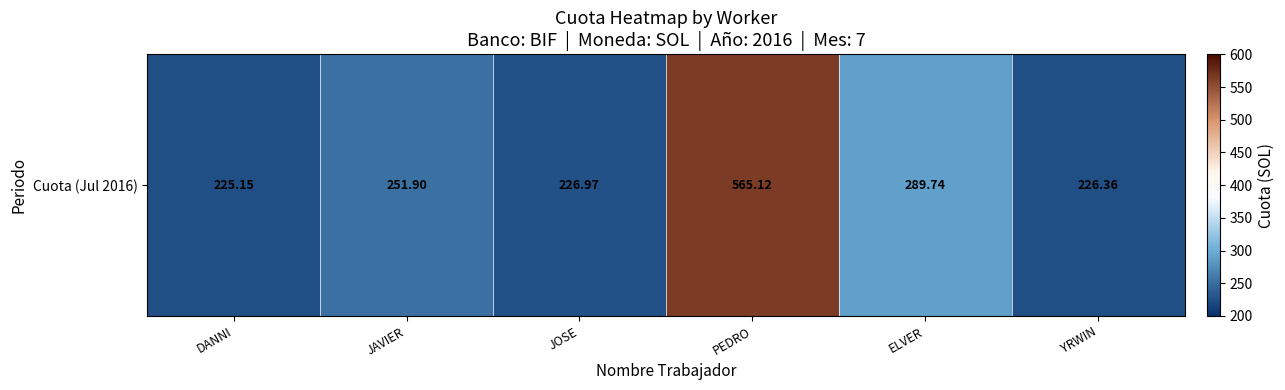

Read the value at ELVER.

289.7